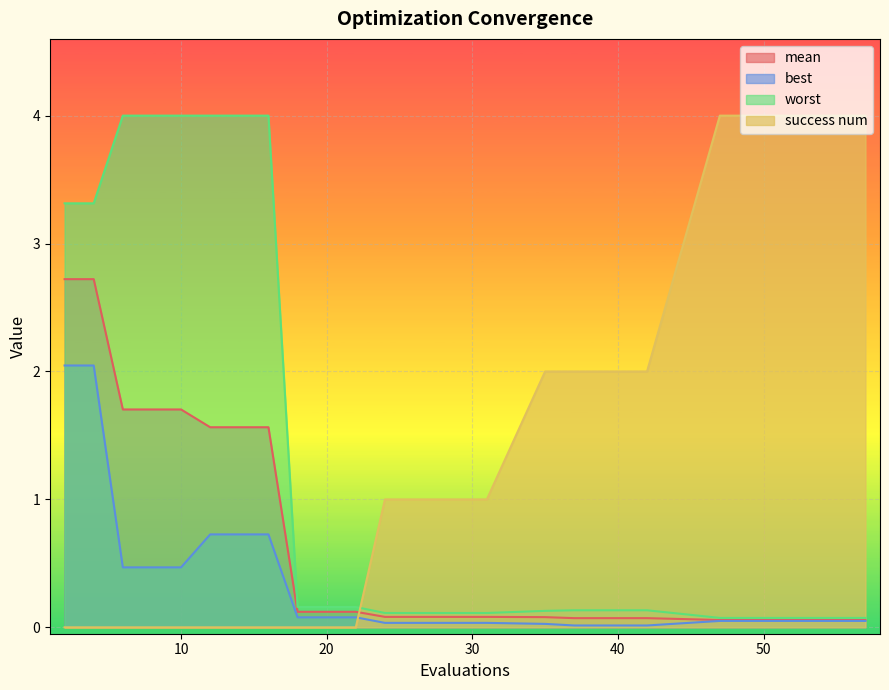

What is the total value across all series at 31?

1.2